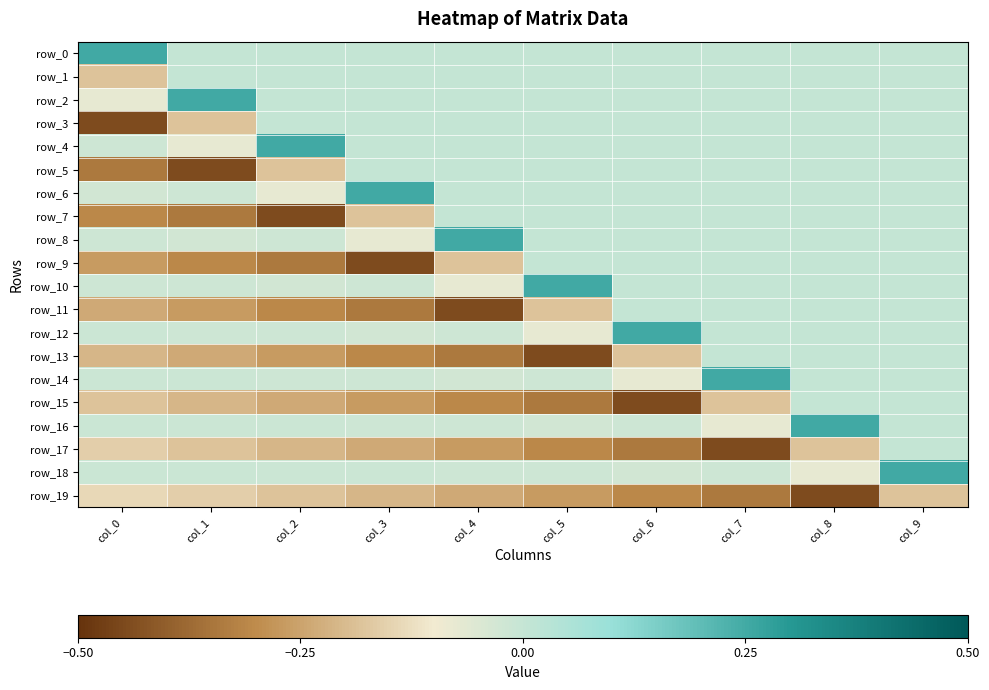

Between col_5 and col_3, which is larger?

col_5